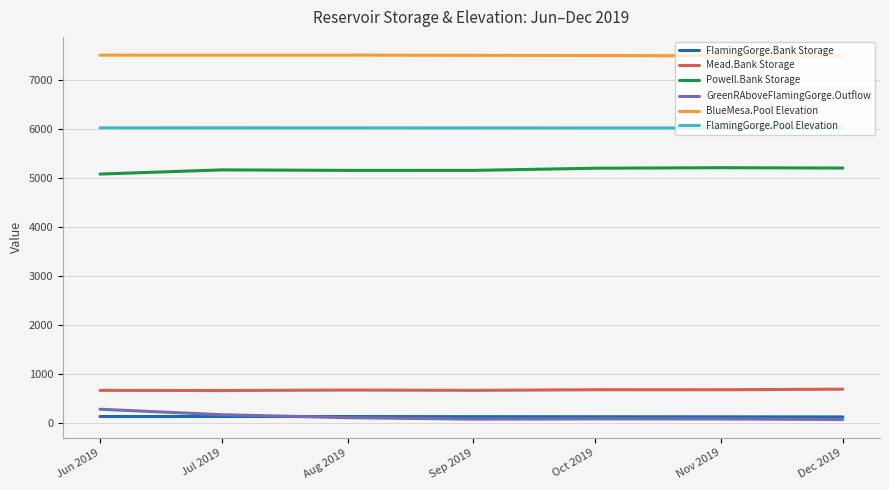

What is the lowest value of the FlamingGorge.Pool Elevation series?

6026.3